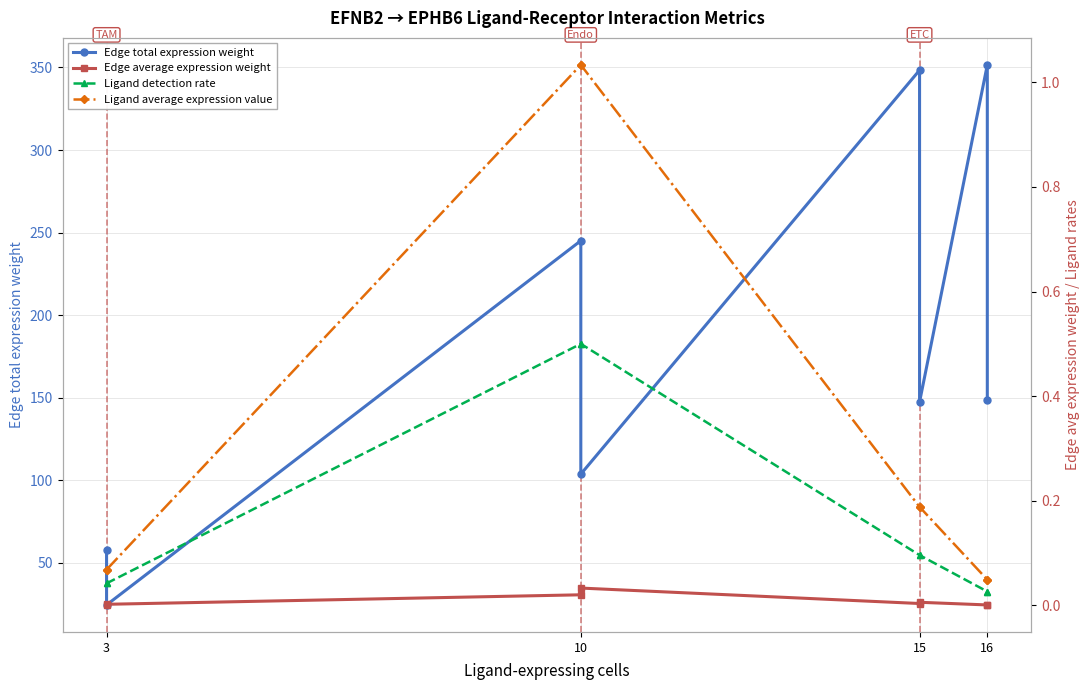

What is the difference between the maximum and minimum values in the Edge total expression weight series?

327.2